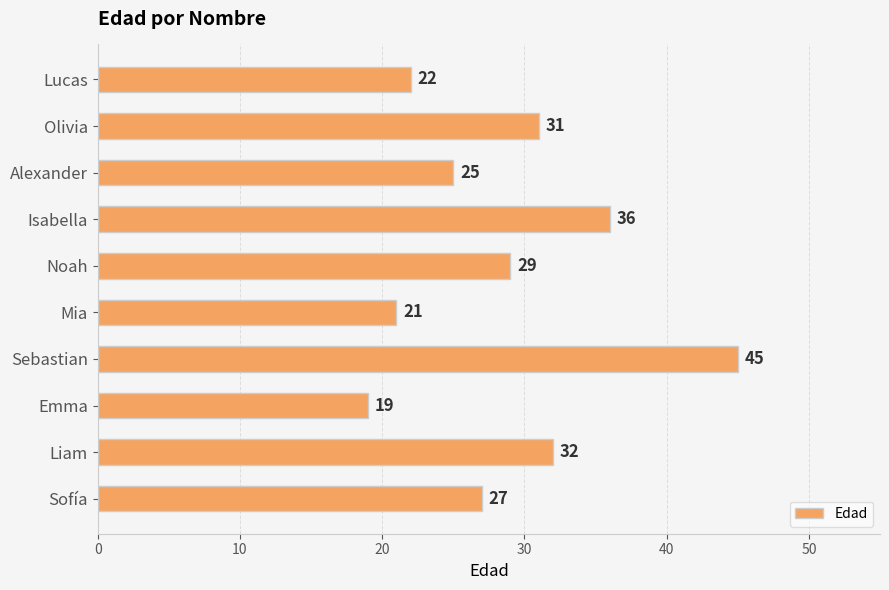

At which category does the chart reach its peak across all series?

Sebastian